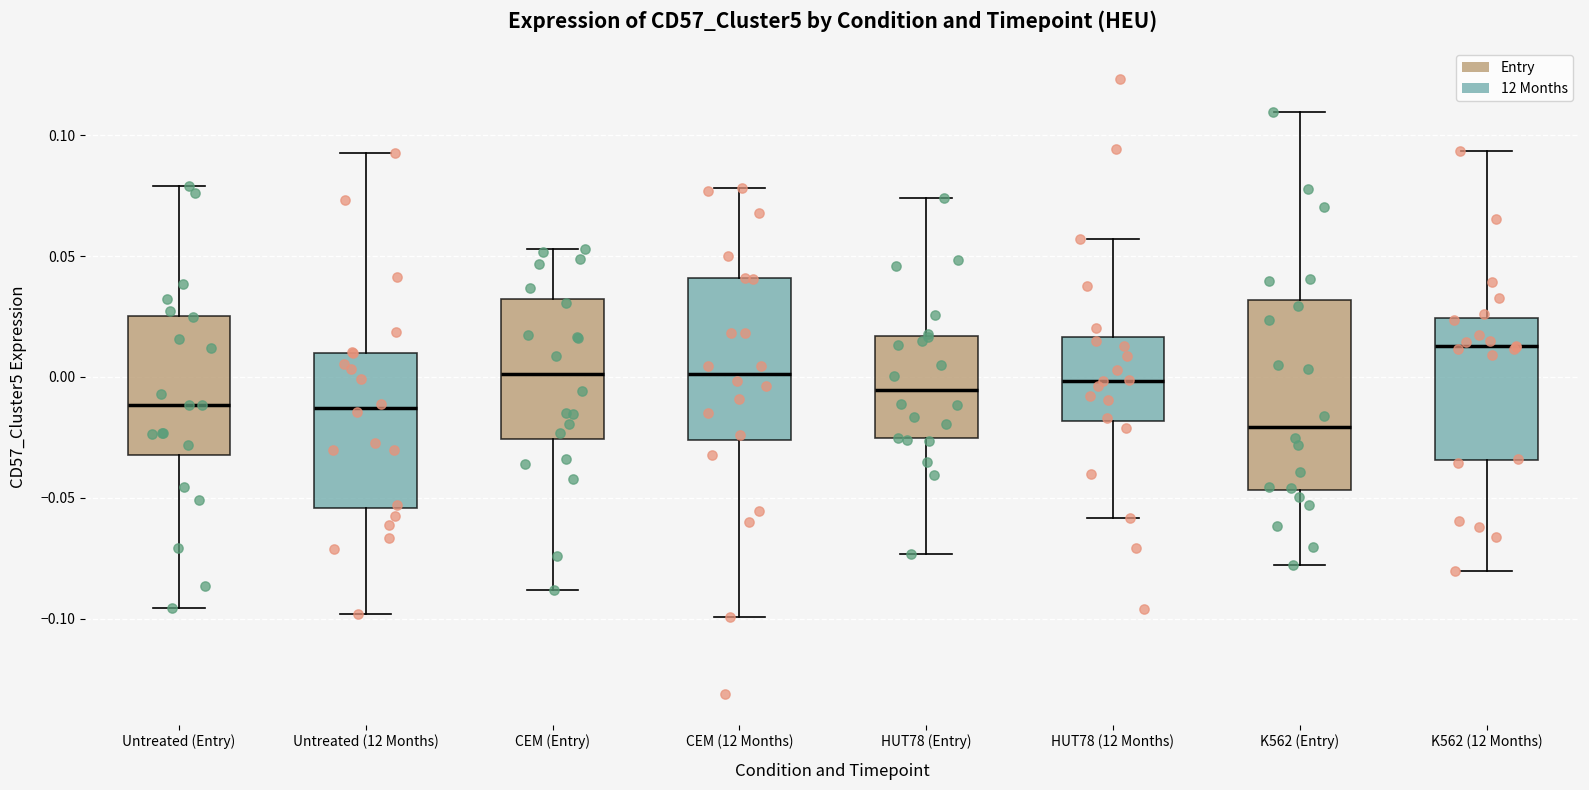

Reading left to right, read every box against the y-axis: the position of its median line, the range the box covers, and the ends of its whiskers. The values are not printed on the chart, so give them approximately, as read against the axis.

Untreated (Entry): median -0.010, box -0.030 to 0.025, whiskers -0.095 to 0.080
Untreated (12 Months): median -0.015, box -0.055 to 0.010, whiskers -0.100 to 0.095
CEM (Entry): median 0.000, box -0.025 to 0.030, whiskers -0.090 to 0.055
CEM (12 Months): median 0.000, box -0.025 to 0.040, whiskers -0.100 to 0.080
HUT78 (Entry): median -0.005, box -0.025 to 0.015, whiskers -0.075 to 0.075
HUT78 (12 Months): median 0.000, box -0.020 to 0.015, whiskers -0.060 to 0.055
K562 (Entry): median -0.020, box -0.045 to 0.030, whiskers -0.080 to 0.110
K562 (12 Months): median 0.015, box -0.035 to 0.025, whiskers -0.080 to 0.095